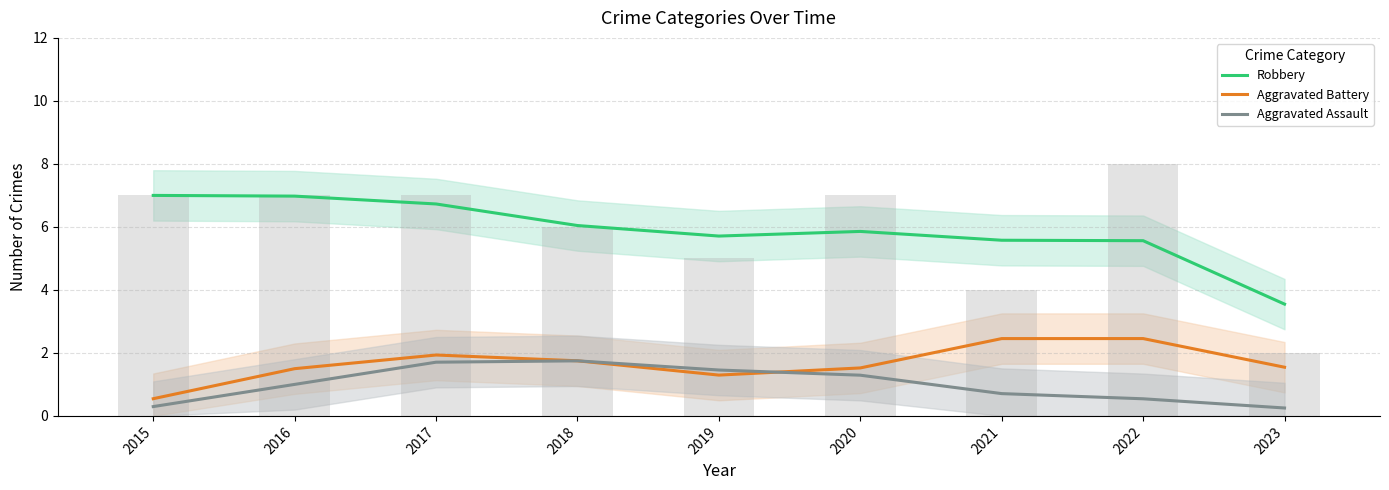

What is the spread (max minus min) of values at 2017?

5.0